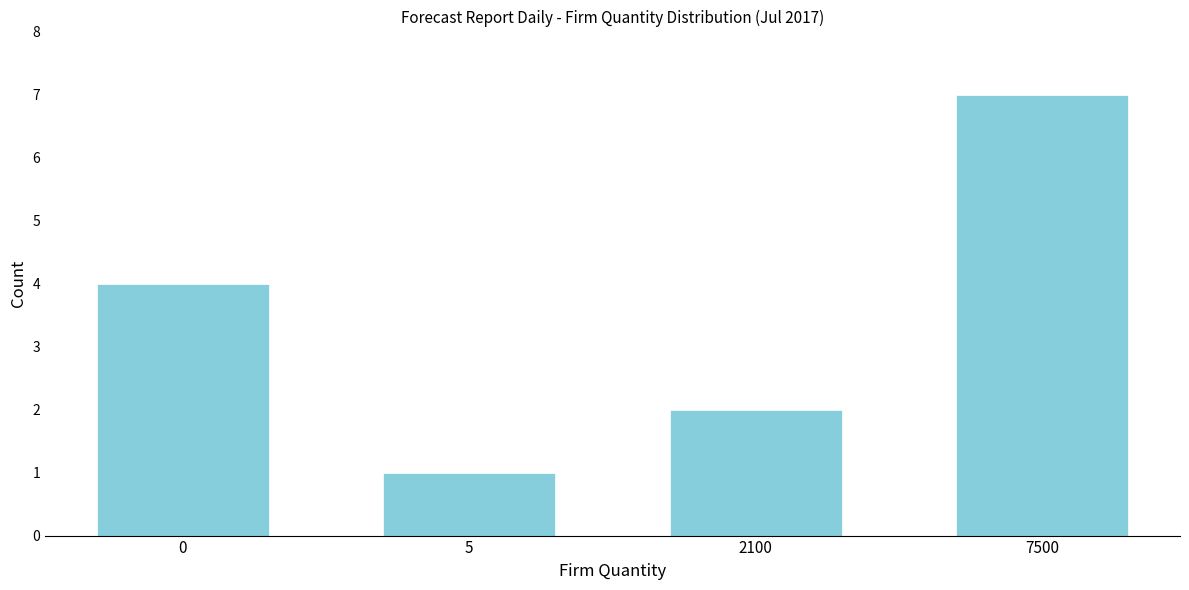

Reading left to right, list all the values displayed in this chart.

4	1	2	7